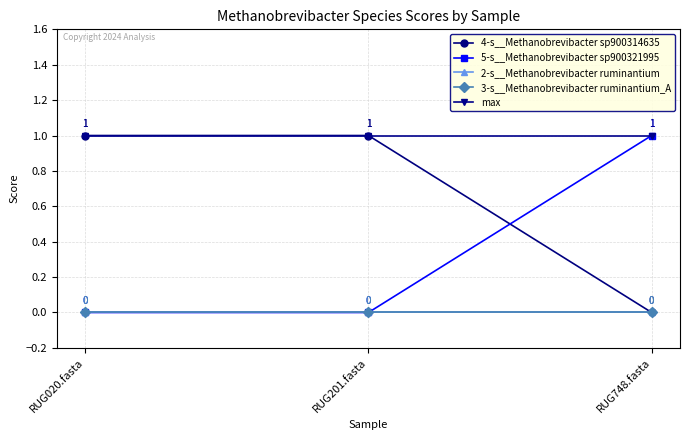

What is the difference between the maximum and second lowest values in the 5-s__Methanobrevibacter sp900321995 series?

1